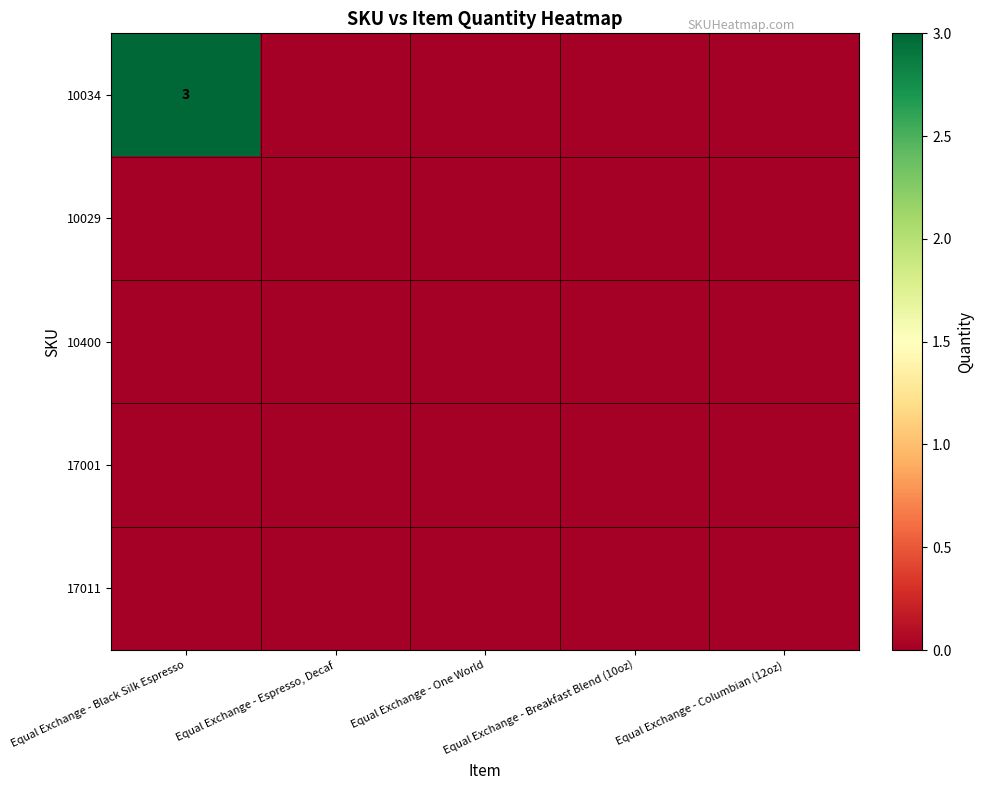

Rank the series at Equal Exchange - Breakfast Blend (10oz) from lowest to highest value.

10034, 10029, 10400, 17001, 17011